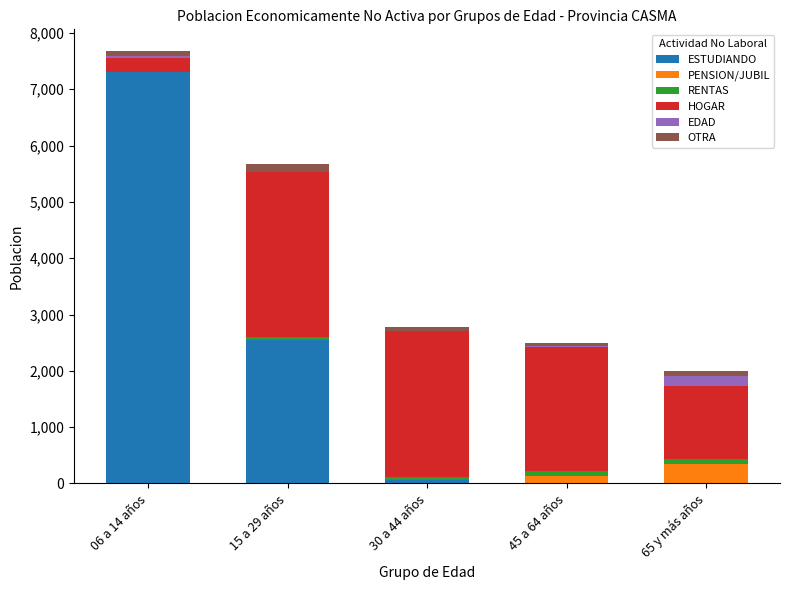

What is the highest value of the ESTUDIANDO series?

7305